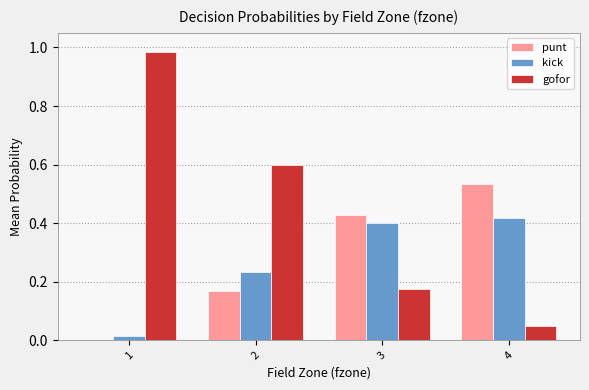

Which category has the highest value in the gofor series?

1